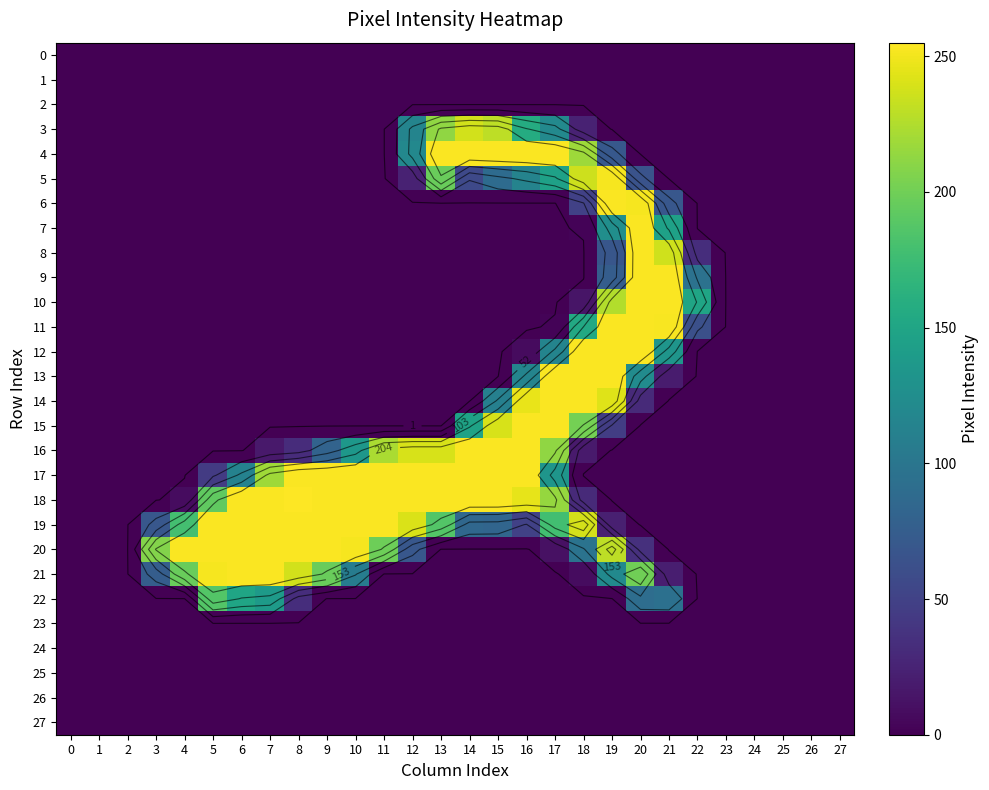

Which series has the largest total across all categories?

18